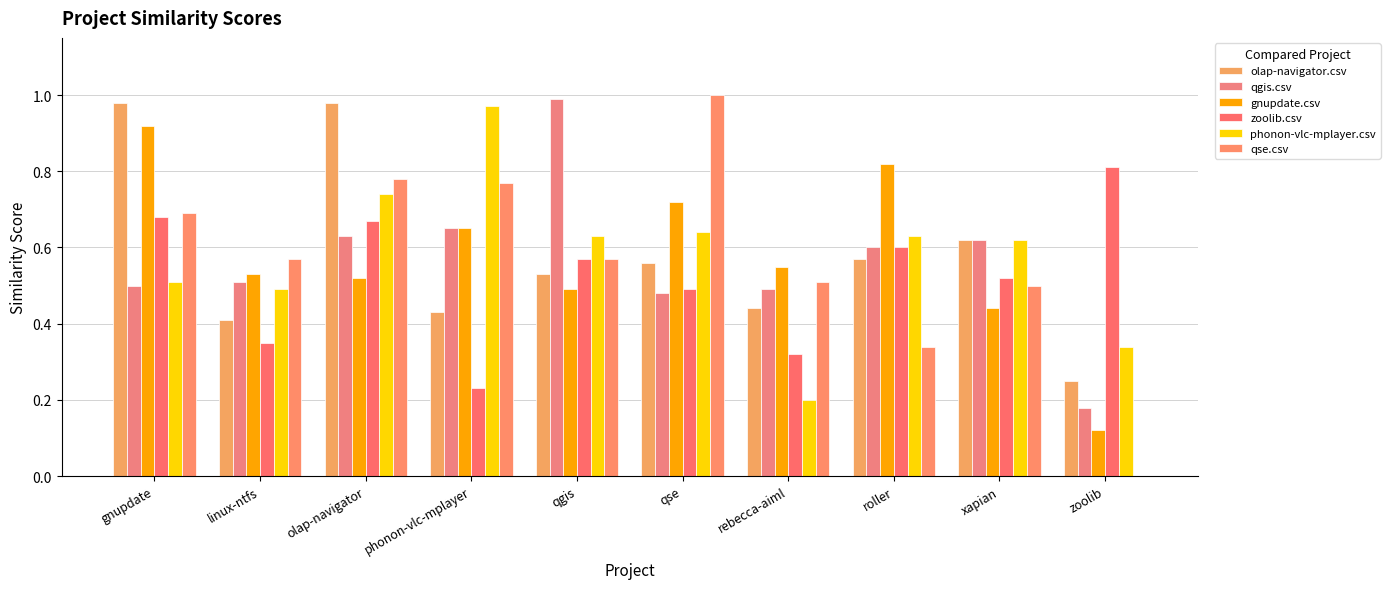

Where is qse.csv nearest to the value 0?

zoolib